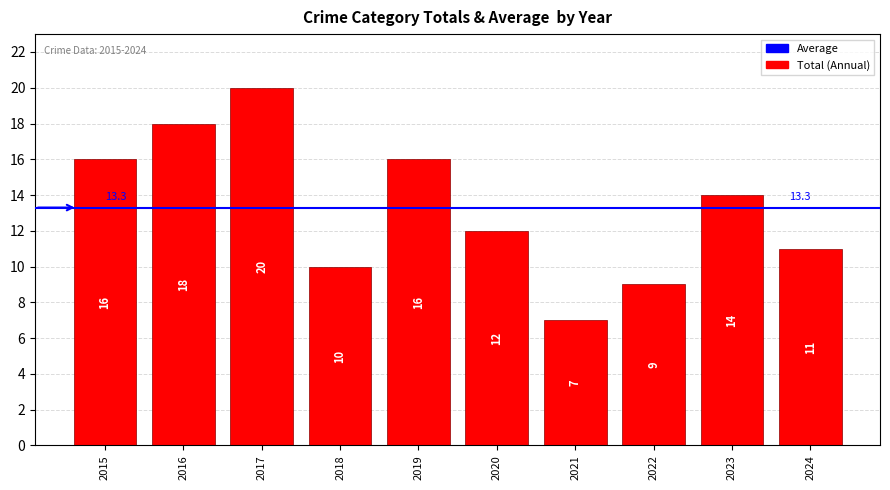

Approximately how many times larger is the value at 2017 compared to 2024?

1.8